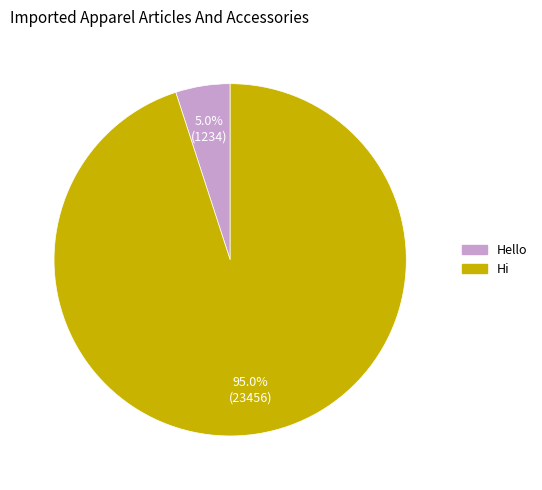

To the nearest percent, what portion does Hi represent?

95%